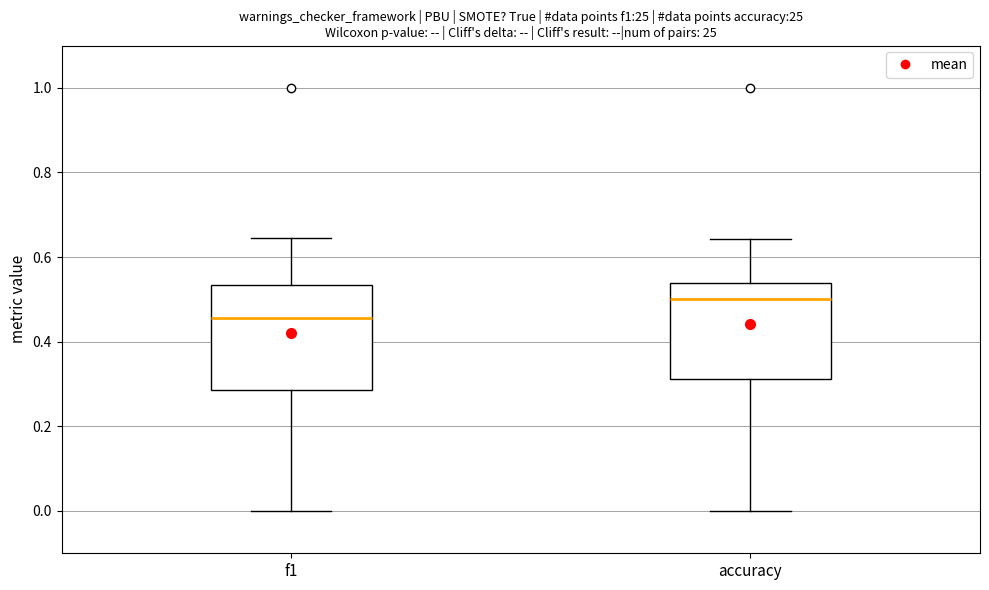

Reading left to right, transcribe this box plot: for each box, give where its median line is, the range the box spans, and where its two whiskers end, as read against the y-axis. The values are not printed on the chart, so give them approximately, as read against the axis.

f1: median 0.46, box 0.28 to 0.54, whiskers 0.00 to 0.64
accuracy: median 0.50, box 0.32 to 0.54, whiskers 0.00 to 0.64